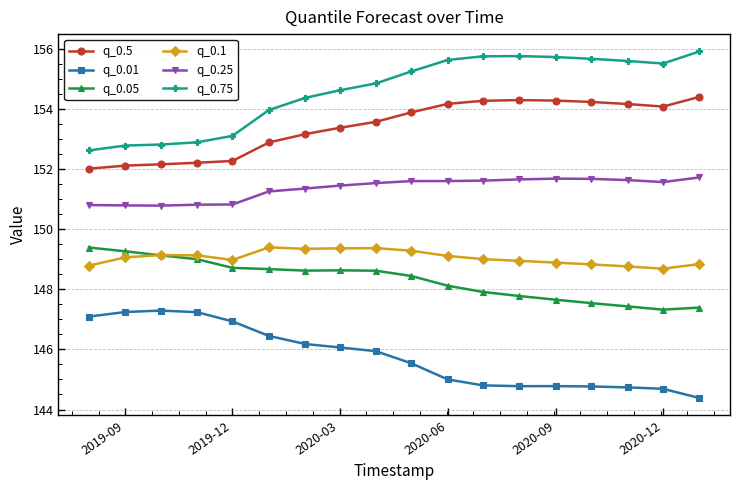

What is the minimum value for q_0.25?

150.8